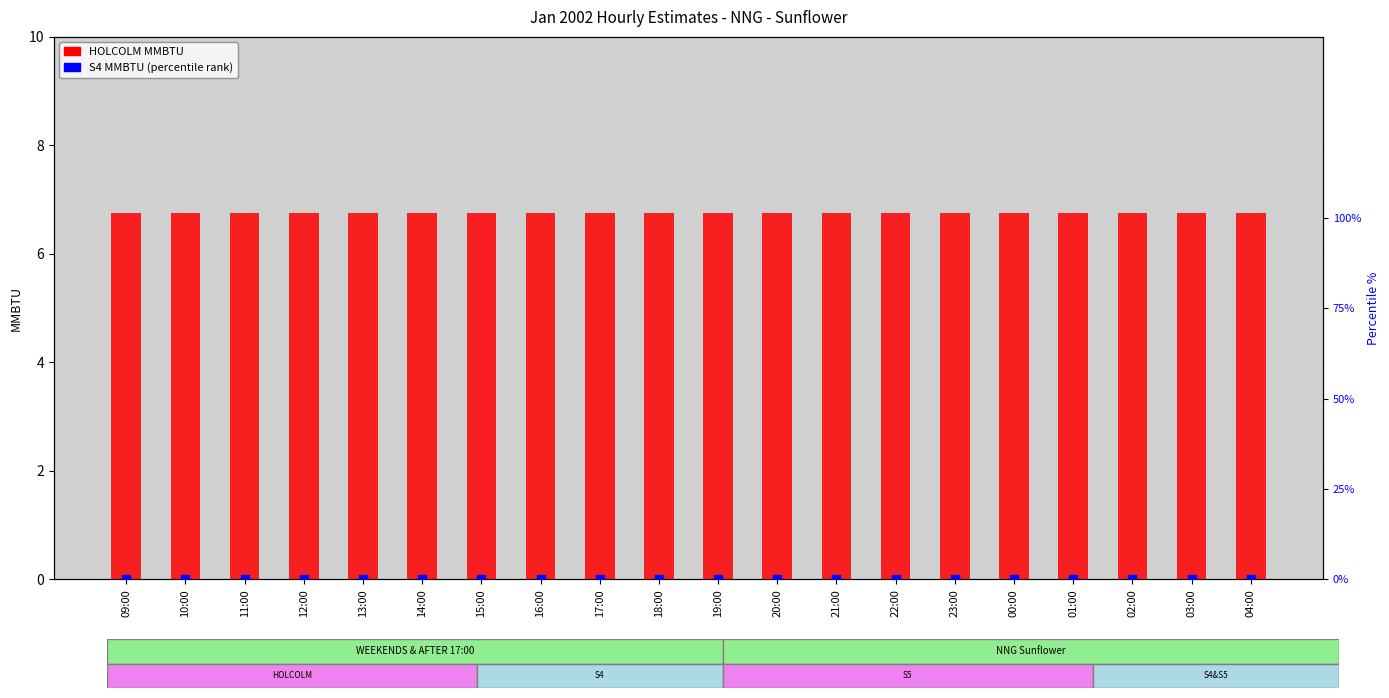

Which series has the largest Y range (max minus min)?

HOLCOLM MMBTU